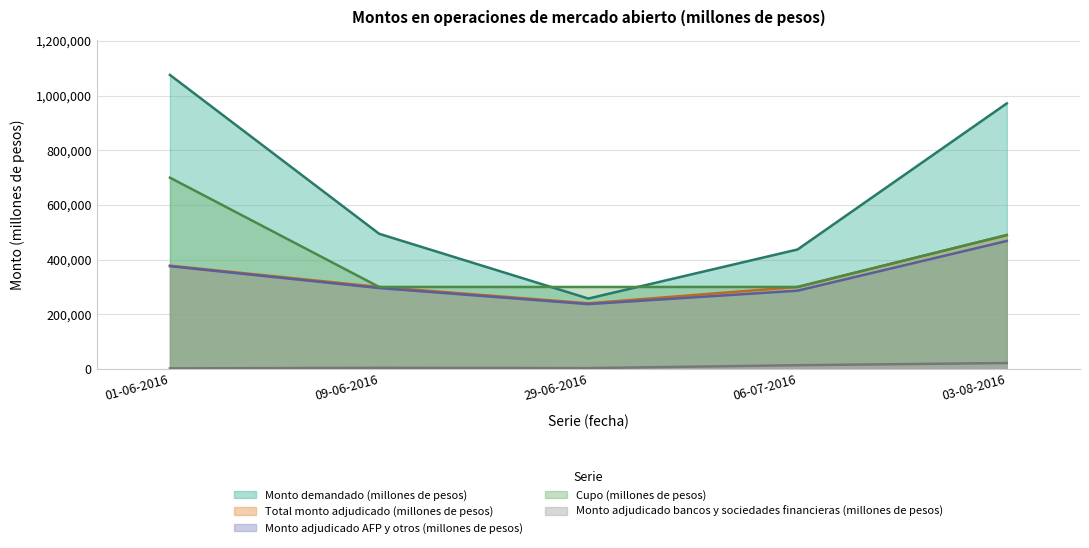

List the labels in order of Cupo (millones de pesos) value, largest first.

01-06-2016, 03-08-2016, 09-06-2016, 29-06-2016, 06-07-2016